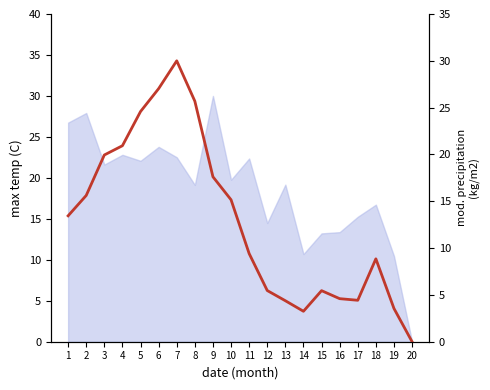

How many interior local valleys (lower than both neighbors) does the data have?

2